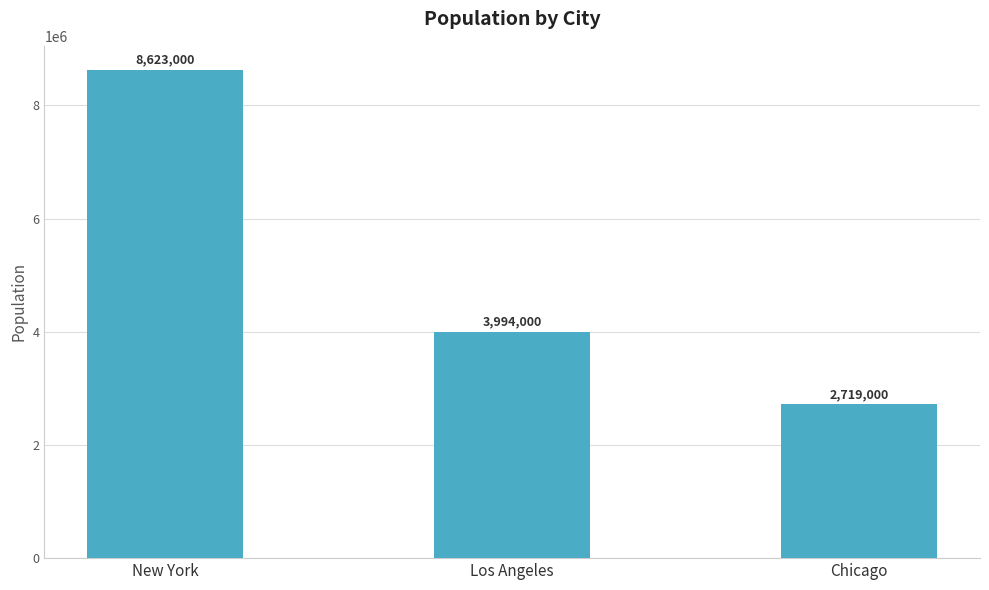

How many values are below 3994000?

1